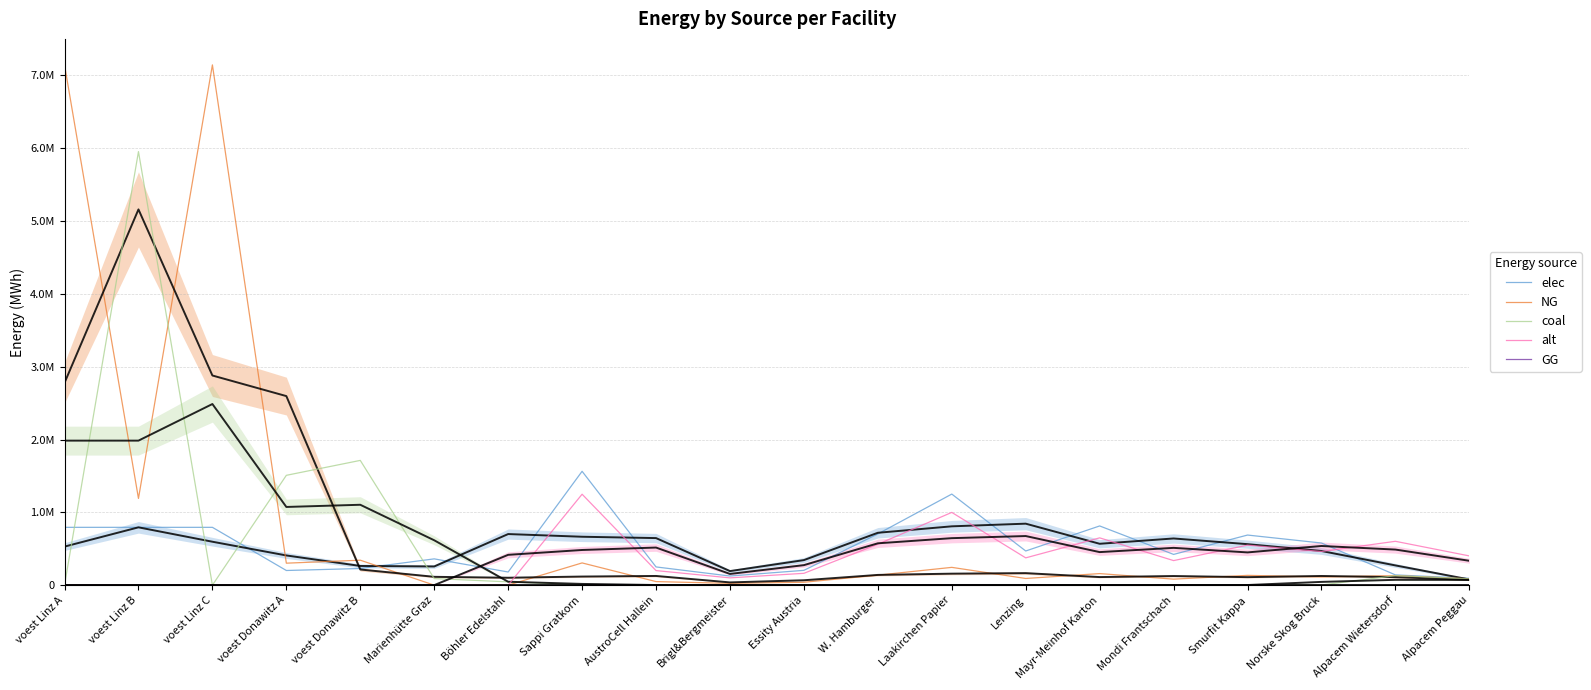

What is the value of the NG point at the 17th from the left?

134250.7